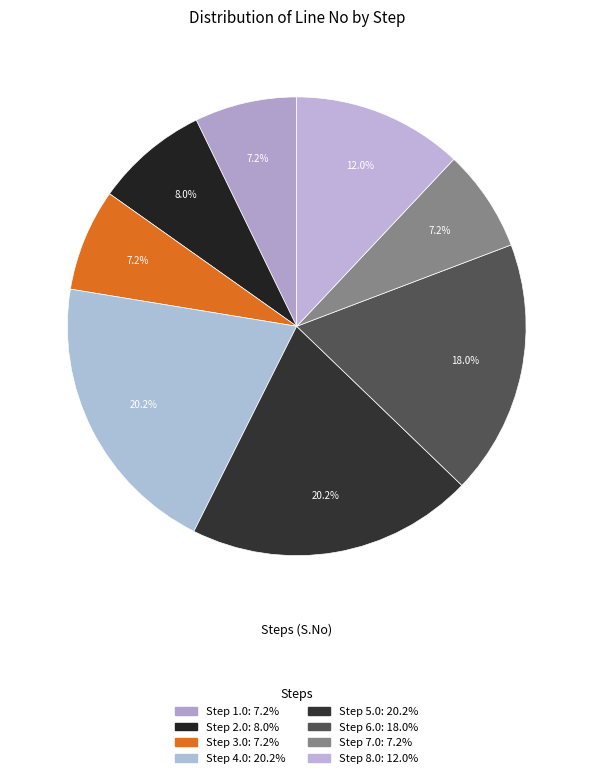

How many slices are in this pie chart?

8